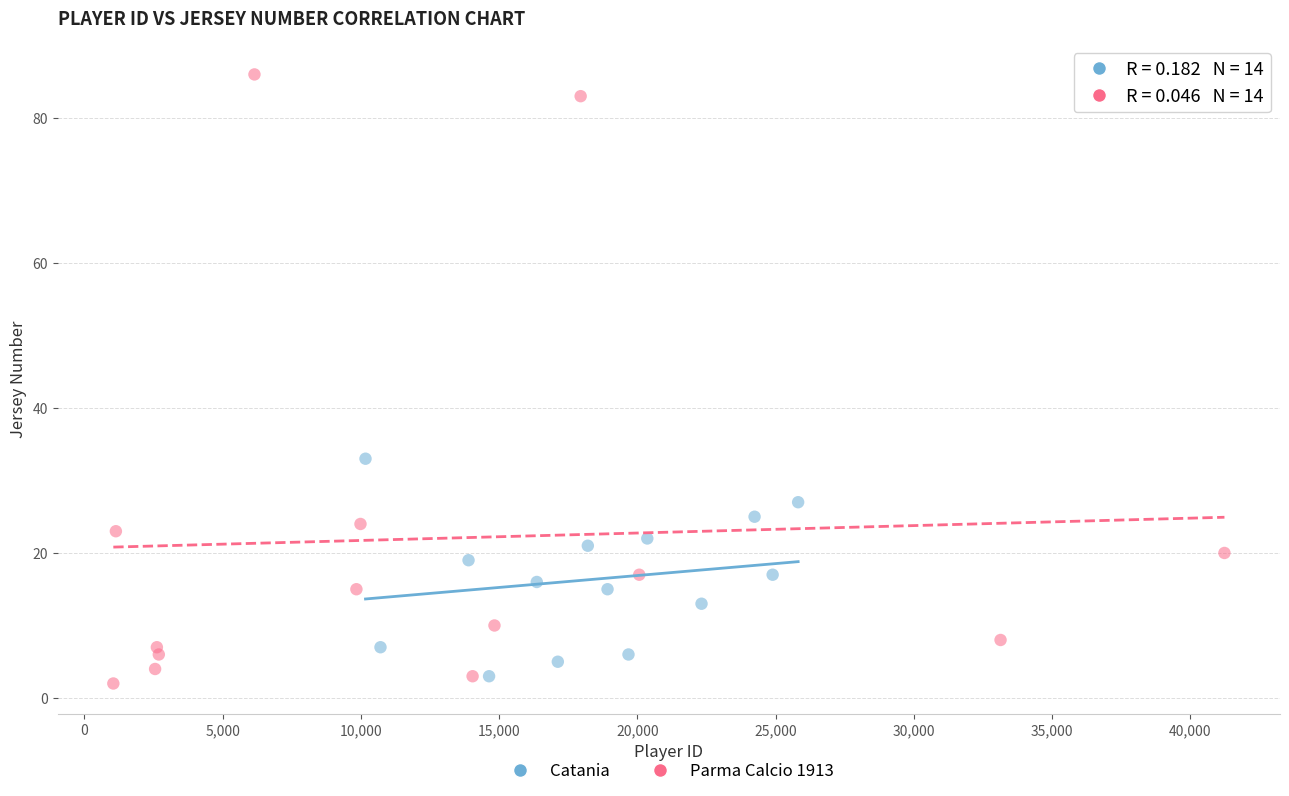

Which series reaches the maximum Y coordinate?

Parma Calcio 1913